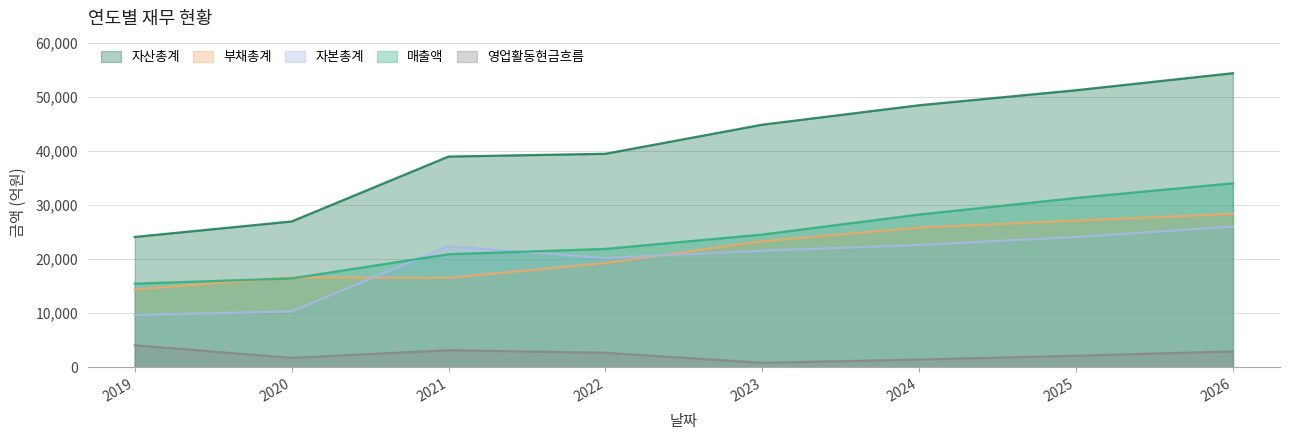

List the series in order of their peak value, lowest first.

영업활동현금흐름, 자본총계, 부채총계, 매출액, 자산총계